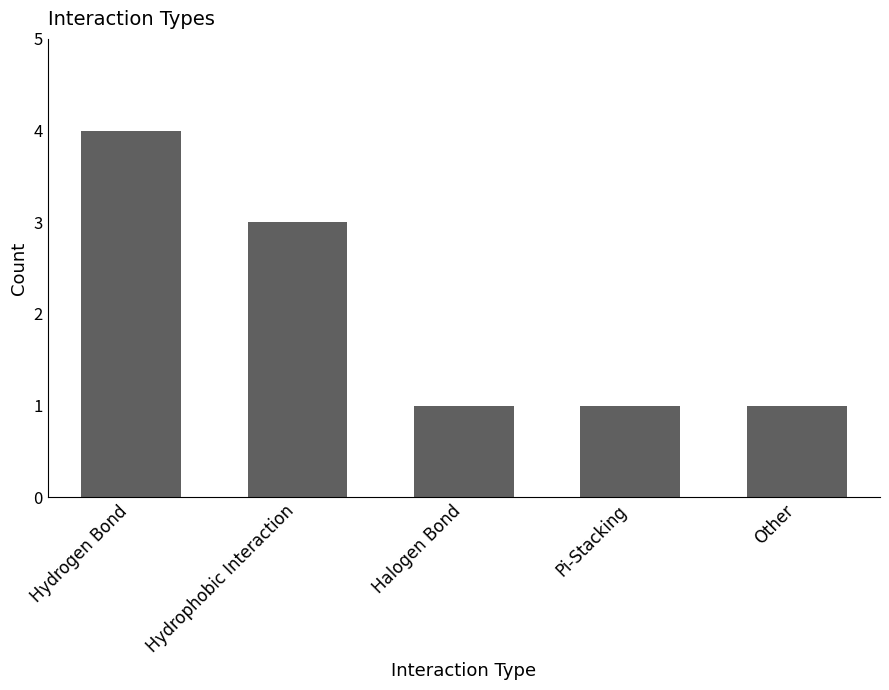

Reading right to left, extract all data points from this chart.

1	1	1	3	4